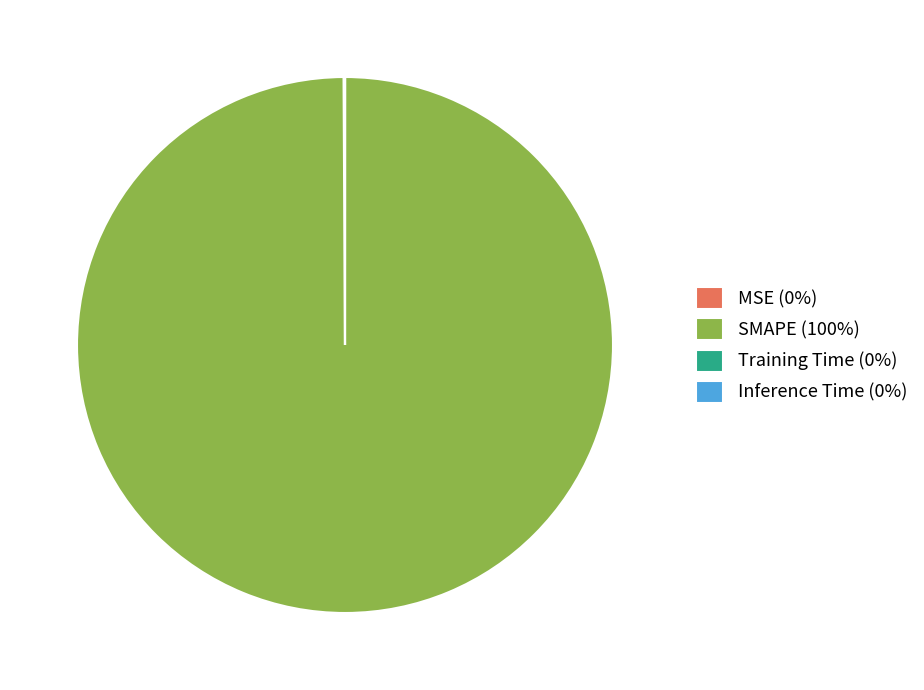

Does any single category account for the majority?

Yes